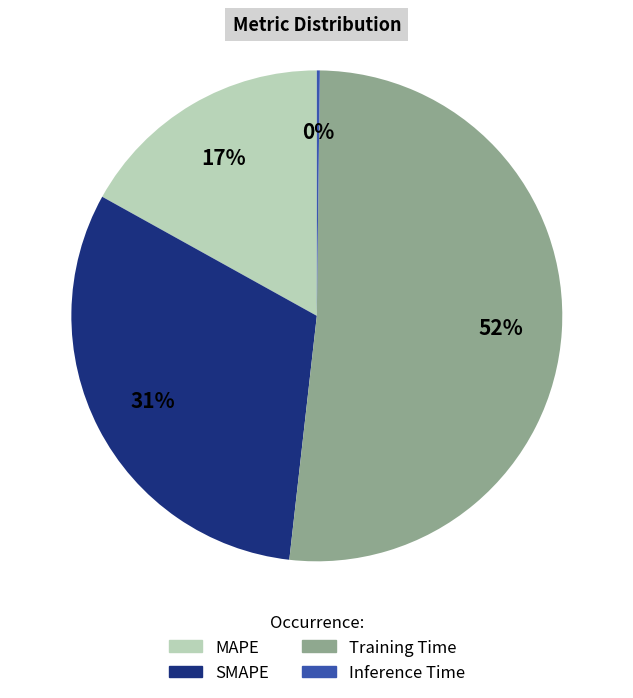

Do SMAPE and Training Time together represent more than half of the pie?

Yes